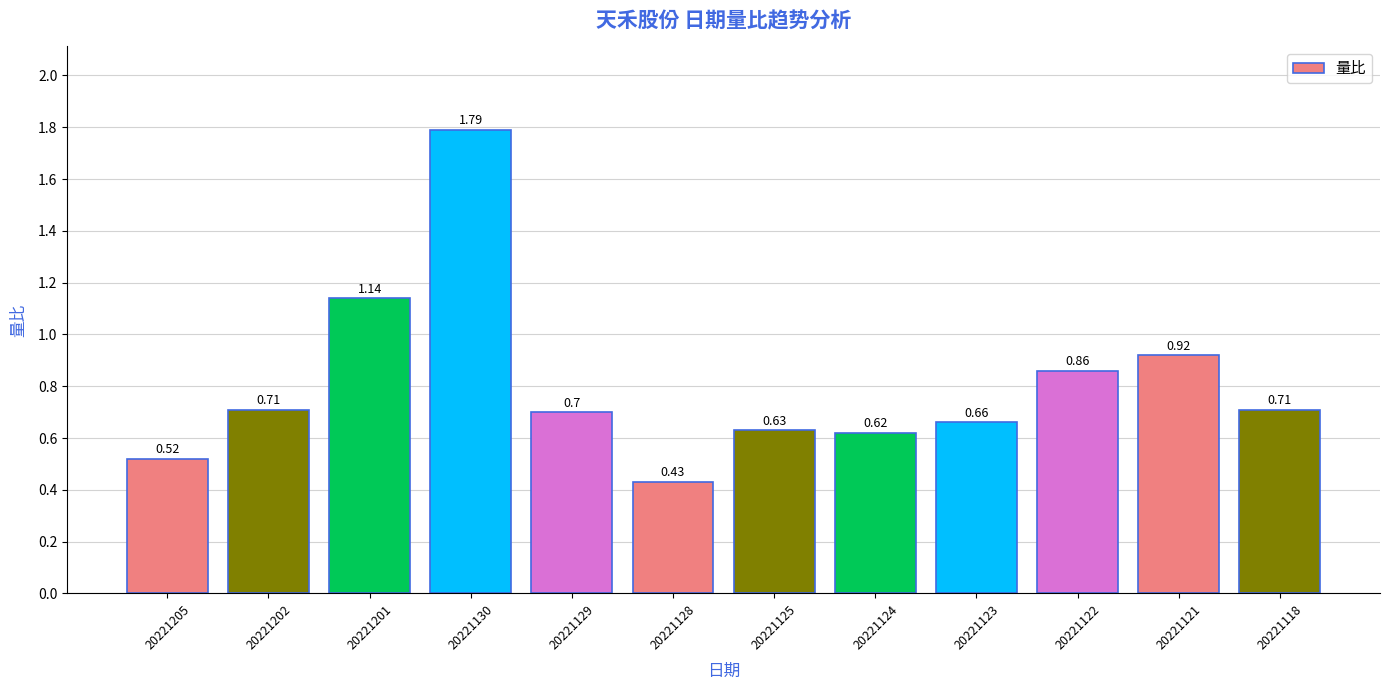

Which has a higher value, 20221202 or 20221128?

20221202